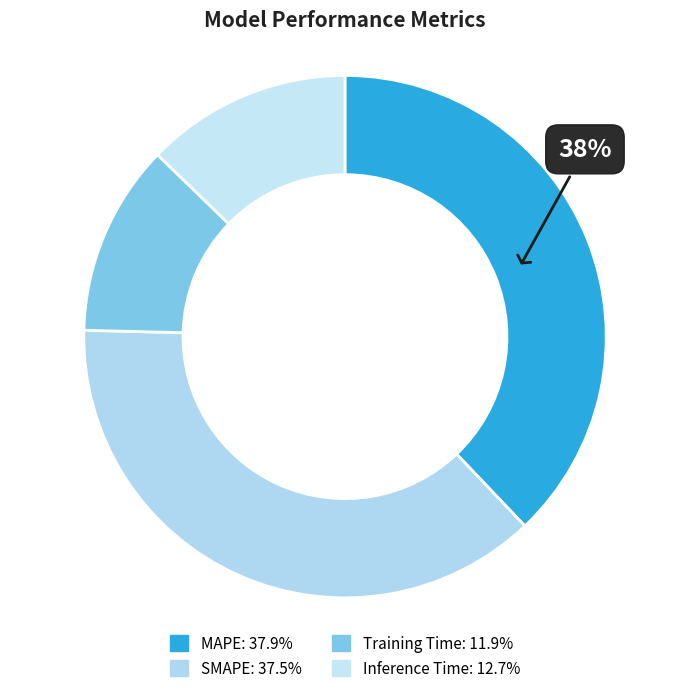

How many segments does this pie chart have?

4